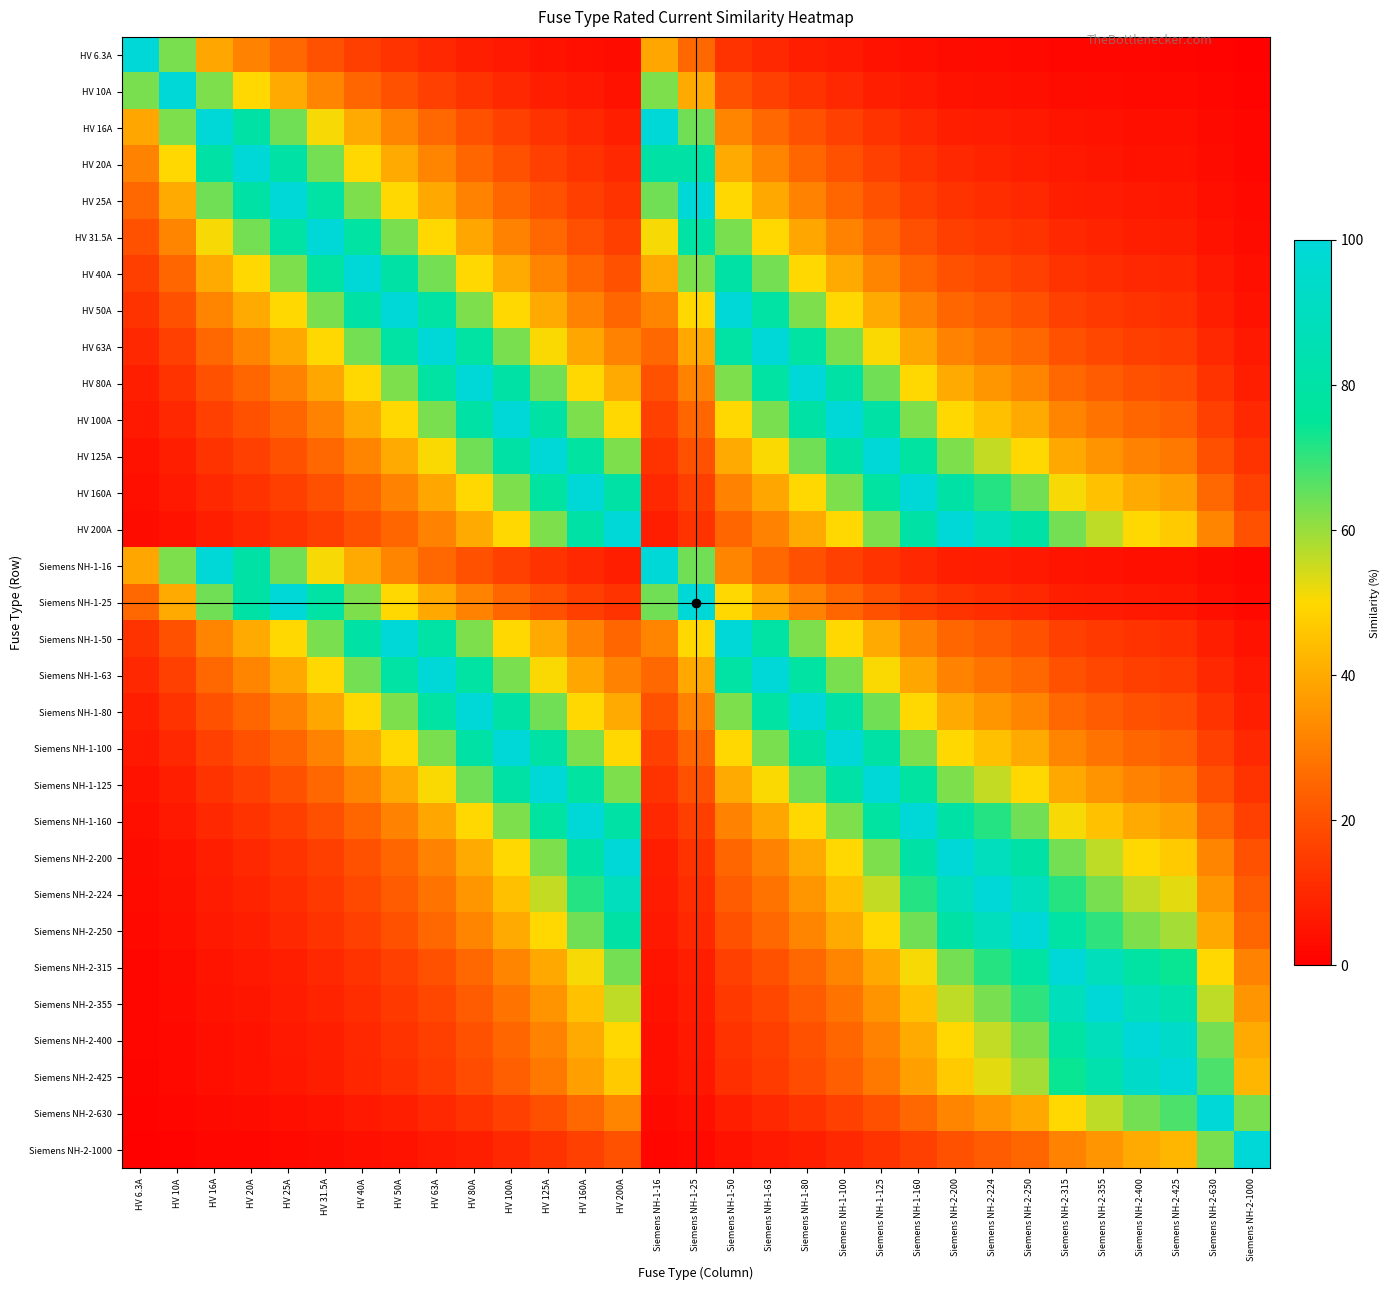

Reading left to right, list all the values displayed in this chart.

HV 6.3A: HV 6.3A=100.0	HV 10A=63.0	HV 16A=39.4	HV 20A=31.5	HV 25A=25.2	HV 31.5A=20.0	HV 40A=15.8	HV 50A=12.6	HV 63A=10.0	HV 80A=7.9	HV 100A=6.3	HV 125A=5.0	HV 160A=3.9	HV 200A=3.1	Siemens NH-1-16=39.4	Siemens NH-1-25=25.2	Siemens NH-1-50=12.6	Siemens NH-1-63=10.0	Siemens NH-1-80=7.9	Siemens NH-1-100=6.3	Siemens NH-1-125=5.0	Siemens NH-1-160=3.9	Siemens NH-2-200=3.1	Siemens NH-2-224=2.8	Siemens NH-2-250=2.5	Siemens NH-2-315=2.0	Siemens NH-2-355=1.8	Siemens NH-2-400=1.6	Siemens NH-2-425=1.5	Siemens NH-2-630=1.0	Siemens NH-2-1000=0.6
HV 10A: HV 6.3A=63.0	HV 10A=100.0	HV 16A=62.5	HV 20A=50.0	HV 25A=40.0	HV 31.5A=31.7	HV 40A=25.0	HV 50A=20.0	HV 63A=15.9	HV 80A=12.5	HV 100A=10.0	HV 125A=8.0	HV 160A=6.2	HV 200A=5.0	Siemens NH-1-16=62.5	Siemens NH-1-25=40.0	Siemens NH-1-50=20.0	Siemens NH-1-63=15.9	Siemens NH-1-80=12.5	Siemens NH-1-100=10.0	Siemens NH-1-125=8.0	Siemens NH-1-160=6.2	Siemens NH-2-200=5.0	Siemens NH-2-224=4.5	Siemens NH-2-250=4.0	Siemens NH-2-315=3.2	Siemens NH-2-355=2.8	Siemens NH-2-400=2.5	Siemens NH-2-425=2.4	Siemens NH-2-630=1.6	Siemens NH-2-1000=1.0
HV 16A: HV 6.3A=39.4	HV 10A=62.5	HV 16A=100.0	HV 20A=80.0	HV 25A=64.0	HV 31.5A=50.8	HV 40A=40.0	HV 50A=32.0	HV 63A=25.4	HV 80A=20.0	HV 100A=16.0	HV 125A=12.8	HV 160A=10.0	HV 200A=8.0	Siemens NH-1-16=100.0	Siemens NH-1-25=64.0	Siemens NH-1-50=32.0	Siemens NH-1-63=25.4	Siemens NH-1-80=20.0	Siemens NH-1-100=16.0	Siemens NH-1-125=12.8	Siemens NH-1-160=10.0	Siemens NH-2-200=8.0	Siemens NH-2-224=7.1	Siemens NH-2-250=6.4	Siemens NH-2-315=5.1	Siemens NH-2-355=4.5	Siemens NH-2-400=4.0	Siemens NH-2-425=3.8	Siemens NH-2-630=2.5	Siemens NH-2-1000=1.6
HV 20A: HV 6.3A=31.5	HV 10A=50.0	HV 16A=80.0	HV 20A=100.0	HV 25A=80.0	HV 31.5A=63.5	HV 40A=50.0	HV 50A=40.0	HV 63A=31.7	HV 80A=25.0	HV 100A=20.0	HV 125A=16.0	HV 160A=12.5	HV 200A=10.0	Siemens NH-1-16=80.0	Siemens NH-1-25=80.0	Siemens NH-1-50=40.0	Siemens NH-1-63=31.7	Siemens NH-1-80=25.0	Siemens NH-1-100=20.0	Siemens NH-1-125=16.0	Siemens NH-1-160=12.5	Siemens NH-2-200=10.0	Siemens NH-2-224=8.9	Siemens NH-2-250=8.0	Siemens NH-2-315=6.3	Siemens NH-2-355=5.6	Siemens NH-2-400=5.0	Siemens NH-2-425=4.7	Siemens NH-2-630=3.2	Siemens NH-2-1000=2.0
HV 25A: HV 6.3A=25.2	HV 10A=40.0	HV 16A=64.0	HV 20A=80.0	HV 25A=100.0	HV 31.5A=79.4	HV 40A=62.5	HV 50A=50.0	HV 63A=39.7	HV 80A=31.2	HV 100A=25.0	HV 125A=20.0	HV 160A=15.6	HV 200A=12.5	Siemens NH-1-16=64.0	Siemens NH-1-25=100.0	Siemens NH-1-50=50.0	Siemens NH-1-63=39.7	Siemens NH-1-80=31.2	Siemens NH-1-100=25.0	Siemens NH-1-125=20.0	Siemens NH-1-160=15.6	Siemens NH-2-200=12.5	Siemens NH-2-224=11.2	Siemens NH-2-250=10.0	Siemens NH-2-315=7.9	Siemens NH-2-355=7.0	Siemens NH-2-400=6.2	Siemens NH-2-425=5.9	Siemens NH-2-630=4.0	Siemens NH-2-1000=2.5
HV 31.5A: HV 6.3A=20.0	HV 10A=31.7	HV 16A=50.8	HV 20A=63.5	HV 25A=79.4	HV 31.5A=100.0	HV 40A=78.8	HV 50A=63.0	HV 63A=50.0	HV 80A=39.4	HV 100A=31.5	HV 125A=25.2	HV 160A=19.7	HV 200A=15.8	Siemens NH-1-16=50.8	Siemens NH-1-25=79.4	Siemens NH-1-50=63.0	Siemens NH-1-63=50.0	Siemens NH-1-80=39.4	Siemens NH-1-100=31.5	Siemens NH-1-125=25.2	Siemens NH-1-160=19.7	Siemens NH-2-200=15.8	Siemens NH-2-224=14.1	Siemens NH-2-250=12.6	Siemens NH-2-315=10.0	Siemens NH-2-355=8.9	Siemens NH-2-400=7.9	Siemens NH-2-425=7.4	Siemens NH-2-630=5.0	Siemens NH-2-1000=3.1
HV 40A: HV 6.3A=15.8	HV 10A=25.0	HV 16A=40.0	HV 20A=50.0	HV 25A=62.5	HV 31.5A=78.8	HV 40A=100.0	HV 50A=80.0	HV 63A=63.5	HV 80A=50.0	HV 100A=40.0	HV 125A=32.0	HV 160A=25.0	HV 200A=20.0	Siemens NH-1-16=40.0	Siemens NH-1-25=62.5	Siemens NH-1-50=80.0	Siemens NH-1-63=63.5	Siemens NH-1-80=50.0	Siemens NH-1-100=40.0	Siemens NH-1-125=32.0	Siemens NH-1-160=25.0	Siemens NH-2-200=20.0	Siemens NH-2-224=17.9	Siemens NH-2-250=16.0	Siemens NH-2-315=12.7	Siemens NH-2-355=11.3	Siemens NH-2-400=10.0	Siemens NH-2-425=9.4	Siemens NH-2-630=6.3	Siemens NH-2-1000=4.0
HV 50A: HV 6.3A=12.6	HV 10A=20.0	HV 16A=32.0	HV 20A=40.0	HV 25A=50.0	HV 31.5A=63.0	HV 40A=80.0	HV 50A=100.0	HV 63A=79.4	HV 80A=62.5	HV 100A=50.0	HV 125A=40.0	HV 160A=31.2	HV 200A=25.0	Siemens NH-1-16=32.0	Siemens NH-1-25=50.0	Siemens NH-1-50=100.0	Siemens NH-1-63=79.4	Siemens NH-1-80=62.5	Siemens NH-1-100=50.0	Siemens NH-1-125=40.0	Siemens NH-1-160=31.2	Siemens NH-2-200=25.0	Siemens NH-2-224=22.3	Siemens NH-2-250=20.0	Siemens NH-2-315=15.9	Siemens NH-2-355=14.1	Siemens NH-2-400=12.5	Siemens NH-2-425=11.8	Siemens NH-2-630=7.9	Siemens NH-2-1000=5.0
HV 63A: HV 6.3A=10.0	HV 10A=15.9	HV 16A=25.4	HV 20A=31.7	HV 25A=39.7	HV 31.5A=50.0	HV 40A=63.5	HV 50A=79.4	HV 63A=100.0	HV 80A=78.8	HV 100A=63.0	HV 125A=50.4	HV 160A=39.4	HV 200A=31.5	Siemens NH-1-16=25.4	Siemens NH-1-25=39.7	Siemens NH-1-50=79.4	Siemens NH-1-63=100.0	Siemens NH-1-80=78.8	Siemens NH-1-100=63.0	Siemens NH-1-125=50.4	Siemens NH-1-160=39.4	Siemens NH-2-200=31.5	Siemens NH-2-224=28.1	Siemens NH-2-250=25.2	Siemens NH-2-315=20.0	Siemens NH-2-355=17.7	Siemens NH-2-400=15.8	Siemens NH-2-425=14.8	Siemens NH-2-630=10.0	Siemens NH-2-1000=6.3
HV 80A: HV 6.3A=7.9	HV 10A=12.5	HV 16A=20.0	HV 20A=25.0	HV 25A=31.2	HV 31.5A=39.4	HV 40A=50.0	HV 50A=62.5	HV 63A=78.8	HV 80A=100.0	HV 100A=80.0	HV 125A=64.0	HV 160A=50.0	HV 200A=40.0	Siemens NH-1-16=20.0	Siemens NH-1-25=31.2	Siemens NH-1-50=62.5	Siemens NH-1-63=78.8	Siemens NH-1-80=100.0	Siemens NH-1-100=80.0	Siemens NH-1-125=64.0	Siemens NH-1-160=50.0	Siemens NH-2-200=40.0	Siemens NH-2-224=35.7	Siemens NH-2-250=32.0	Siemens NH-2-315=25.4	Siemens NH-2-355=22.5	Siemens NH-2-400=20.0	Siemens NH-2-425=18.8	Siemens NH-2-630=12.7	Siemens NH-2-1000=8.0
HV 100A: HV 6.3A=6.3	HV 10A=10.0	HV 16A=16.0	HV 20A=20.0	HV 25A=25.0	HV 31.5A=31.5	HV 40A=40.0	HV 50A=50.0	HV 63A=63.0	HV 80A=80.0	HV 100A=100.0	HV 125A=80.0	HV 160A=62.5	HV 200A=50.0	Siemens NH-1-16=16.0	Siemens NH-1-25=25.0	Siemens NH-1-50=50.0	Siemens NH-1-63=63.0	Siemens NH-1-80=80.0	Siemens NH-1-100=100.0	Siemens NH-1-125=80.0	Siemens NH-1-160=62.5	Siemens NH-2-200=50.0	Siemens NH-2-224=44.6	Siemens NH-2-250=40.0	Siemens NH-2-315=31.7	Siemens NH-2-355=28.2	Siemens NH-2-400=25.0	Siemens NH-2-425=23.5	Siemens NH-2-630=15.9	Siemens NH-2-1000=10.0
HV 125A: HV 6.3A=5.0	HV 10A=8.0	HV 16A=12.8	HV 20A=16.0	HV 25A=20.0	HV 31.5A=25.2	HV 40A=32.0	HV 50A=40.0	HV 63A=50.4	HV 80A=64.0	HV 100A=80.0	HV 125A=100.0	HV 160A=78.1	HV 200A=62.5	Siemens NH-1-16=12.8	Siemens NH-1-25=20.0	Siemens NH-1-50=40.0	Siemens NH-1-63=50.4	Siemens NH-1-80=64.0	Siemens NH-1-100=80.0	Siemens NH-1-125=100.0	Siemens NH-1-160=78.1	Siemens NH-2-200=62.5	Siemens NH-2-224=55.8	Siemens NH-2-250=50.0	Siemens NH-2-315=39.7	Siemens NH-2-355=35.2	Siemens NH-2-400=31.2	Siemens NH-2-425=29.4	Siemens NH-2-630=19.8	Siemens NH-2-1000=12.5
HV 160A: HV 6.3A=3.9	HV 10A=6.2	HV 16A=10.0	HV 20A=12.5	HV 25A=15.6	HV 31.5A=19.7	HV 40A=25.0	HV 50A=31.2	HV 63A=39.4	HV 80A=50.0	HV 100A=62.5	HV 125A=78.1	HV 160A=100.0	HV 200A=80.0	Siemens NH-1-16=10.0	Siemens NH-1-25=15.6	Siemens NH-1-50=31.2	Siemens NH-1-63=39.4	Siemens NH-1-80=50.0	Siemens NH-1-100=62.5	Siemens NH-1-125=78.1	Siemens NH-1-160=100.0	Siemens NH-2-200=80.0	Siemens NH-2-224=71.4	Siemens NH-2-250=64.0	Siemens NH-2-315=50.8	Siemens NH-2-355=45.1	Siemens NH-2-400=40.0	Siemens NH-2-425=37.6	Siemens NH-2-630=25.4	Siemens NH-2-1000=16.0
HV 200A: HV 6.3A=3.1	HV 10A=5.0	HV 16A=8.0	HV 20A=10.0	HV 25A=12.5	HV 31.5A=15.8	HV 40A=20.0	HV 50A=25.0	HV 63A=31.5	HV 80A=40.0	HV 100A=50.0	HV 125A=62.5	HV 160A=80.0	HV 200A=100.0	Siemens NH-1-16=8.0	Siemens NH-1-25=12.5	Siemens NH-1-50=25.0	Siemens NH-1-63=31.5	Siemens NH-1-80=40.0	Siemens NH-1-100=50.0	Siemens NH-1-125=62.5	Siemens NH-1-160=80.0	Siemens NH-2-200=100.0	Siemens NH-2-224=89.3	Siemens NH-2-250=80.0	Siemens NH-2-315=63.5	Siemens NH-2-355=56.3	Siemens NH-2-400=50.0	Siemens NH-2-425=47.1	Siemens NH-2-630=31.7	Siemens NH-2-1000=20.0
Siemens NH-1-16: HV 6.3A=39.4	HV 10A=62.5	HV 16A=100.0	HV 20A=80.0	HV 25A=64.0	HV 31.5A=50.8	HV 40A=40.0	HV 50A=32.0	HV 63A=25.4	HV 80A=20.0	HV 100A=16.0	HV 125A=12.8	HV 160A=10.0	HV 200A=8.0	Siemens NH-1-16=100.0	Siemens NH-1-25=64.0	Siemens NH-1-50=32.0	Siemens NH-1-63=25.4	Siemens NH-1-80=20.0	Siemens NH-1-100=16.0	Siemens NH-1-125=12.8	Siemens NH-1-160=10.0	Siemens NH-2-200=8.0	Siemens NH-2-224=7.1	Siemens NH-2-250=6.4	Siemens NH-2-315=5.1	Siemens NH-2-355=4.5	Siemens NH-2-400=4.0	Siemens NH-2-425=3.8	Siemens NH-2-630=2.5	Siemens NH-2-1000=1.6
Siemens NH-1-25: HV 6.3A=25.2	HV 10A=40.0	HV 16A=64.0	HV 20A=80.0	HV 25A=100.0	HV 31.5A=79.4	HV 40A=62.5	HV 50A=50.0	HV 63A=39.7	HV 80A=31.2	HV 100A=25.0	HV 125A=20.0	HV 160A=15.6	HV 200A=12.5	Siemens NH-1-16=64.0	Siemens NH-1-25=100.0	Siemens NH-1-50=50.0	Siemens NH-1-63=39.7	Siemens NH-1-80=31.2	Siemens NH-1-100=25.0	Siemens NH-1-125=20.0	Siemens NH-1-160=15.6	Siemens NH-2-200=12.5	Siemens NH-2-224=11.2	Siemens NH-2-250=10.0	Siemens NH-2-315=7.9	Siemens NH-2-355=7.0	Siemens NH-2-400=6.2	Siemens NH-2-425=5.9	Siemens NH-2-630=4.0	Siemens NH-2-1000=2.5
Siemens NH-1-50: HV 6.3A=12.6	HV 10A=20.0	HV 16A=32.0	HV 20A=40.0	HV 25A=50.0	HV 31.5A=63.0	HV 40A=80.0	HV 50A=100.0	HV 63A=79.4	HV 80A=62.5	HV 100A=50.0	HV 125A=40.0	HV 160A=31.2	HV 200A=25.0	Siemens NH-1-16=32.0	Siemens NH-1-25=50.0	Siemens NH-1-50=100.0	Siemens NH-1-63=79.4	Siemens NH-1-80=62.5	Siemens NH-1-100=50.0	Siemens NH-1-125=40.0	Siemens NH-1-160=31.2	Siemens NH-2-200=25.0	Siemens NH-2-224=22.3	Siemens NH-2-250=20.0	Siemens NH-2-315=15.9	Siemens NH-2-355=14.1	Siemens NH-2-400=12.5	Siemens NH-2-425=11.8	Siemens NH-2-630=7.9	Siemens NH-2-1000=5.0
Siemens NH-1-63: HV 6.3A=10.0	HV 10A=15.9	HV 16A=25.4	HV 20A=31.7	HV 25A=39.7	HV 31.5A=50.0	HV 40A=63.5	HV 50A=79.4	HV 63A=100.0	HV 80A=78.8	HV 100A=63.0	HV 125A=50.4	HV 160A=39.4	HV 200A=31.5	Siemens NH-1-16=25.4	Siemens NH-1-25=39.7	Siemens NH-1-50=79.4	Siemens NH-1-63=100.0	Siemens NH-1-80=78.8	Siemens NH-1-100=63.0	Siemens NH-1-125=50.4	Siemens NH-1-160=39.4	Siemens NH-2-200=31.5	Siemens NH-2-224=28.1	Siemens NH-2-250=25.2	Siemens NH-2-315=20.0	Siemens NH-2-355=17.7	Siemens NH-2-400=15.8	Siemens NH-2-425=14.8	Siemens NH-2-630=10.0	Siemens NH-2-1000=6.3
Siemens NH-1-80: HV 6.3A=7.9	HV 10A=12.5	HV 16A=20.0	HV 20A=25.0	HV 25A=31.2	HV 31.5A=39.4	HV 40A=50.0	HV 50A=62.5	HV 63A=78.8	HV 80A=100.0	HV 100A=80.0	HV 125A=64.0	HV 160A=50.0	HV 200A=40.0	Siemens NH-1-16=20.0	Siemens NH-1-25=31.2	Siemens NH-1-50=62.5	Siemens NH-1-63=78.8	Siemens NH-1-80=100.0	Siemens NH-1-100=80.0	Siemens NH-1-125=64.0	Siemens NH-1-160=50.0	Siemens NH-2-200=40.0	Siemens NH-2-224=35.7	Siemens NH-2-250=32.0	Siemens NH-2-315=25.4	Siemens NH-2-355=22.5	Siemens NH-2-400=20.0	Siemens NH-2-425=18.8	Siemens NH-2-630=12.7	Siemens NH-2-1000=8.0
Siemens NH-1-100: HV 6.3A=6.3	HV 10A=10.0	HV 16A=16.0	HV 20A=20.0	HV 25A=25.0	HV 31.5A=31.5	HV 40A=40.0	HV 50A=50.0	HV 63A=63.0	HV 80A=80.0	HV 100A=100.0	HV 125A=80.0	HV 160A=62.5	HV 200A=50.0	Siemens NH-1-16=16.0	Siemens NH-1-25=25.0	Siemens NH-1-50=50.0	Siemens NH-1-63=63.0	Siemens NH-1-80=80.0	Siemens NH-1-100=100.0	Siemens NH-1-125=80.0	Siemens NH-1-160=62.5	Siemens NH-2-200=50.0	Siemens NH-2-224=44.6	Siemens NH-2-250=40.0	Siemens NH-2-315=31.7	Siemens NH-2-355=28.2	Siemens NH-2-400=25.0	Siemens NH-2-425=23.5	Siemens NH-2-630=15.9	Siemens NH-2-1000=10.0
Siemens NH-1-125: HV 6.3A=5.0	HV 10A=8.0	HV 16A=12.8	HV 20A=16.0	HV 25A=20.0	HV 31.5A=25.2	HV 40A=32.0	HV 50A=40.0	HV 63A=50.4	HV 80A=64.0	HV 100A=80.0	HV 125A=100.0	HV 160A=78.1	HV 200A=62.5	Siemens NH-1-16=12.8	Siemens NH-1-25=20.0	Siemens NH-1-50=40.0	Siemens NH-1-63=50.4	Siemens NH-1-80=64.0	Siemens NH-1-100=80.0	Siemens NH-1-125=100.0	Siemens NH-1-160=78.1	Siemens NH-2-200=62.5	Siemens NH-2-224=55.8	Siemens NH-2-250=50.0	Siemens NH-2-315=39.7	Siemens NH-2-355=35.2	Siemens NH-2-400=31.2	Siemens NH-2-425=29.4	Siemens NH-2-630=19.8	Siemens NH-2-1000=12.5
Siemens NH-1-160: HV 6.3A=3.9	HV 10A=6.2	HV 16A=10.0	HV 20A=12.5	HV 25A=15.6	HV 31.5A=19.7	HV 40A=25.0	HV 50A=31.2	HV 63A=39.4	HV 80A=50.0	HV 100A=62.5	HV 125A=78.1	HV 160A=100.0	HV 200A=80.0	Siemens NH-1-16=10.0	Siemens NH-1-25=15.6	Siemens NH-1-50=31.2	Siemens NH-1-63=39.4	Siemens NH-1-80=50.0	Siemens NH-1-100=62.5	Siemens NH-1-125=78.1	Siemens NH-1-160=100.0	Siemens NH-2-200=80.0	Siemens NH-2-224=71.4	Siemens NH-2-250=64.0	Siemens NH-2-315=50.8	Siemens NH-2-355=45.1	Siemens NH-2-400=40.0	Siemens NH-2-425=37.6	Siemens NH-2-630=25.4	Siemens NH-2-1000=16.0
Siemens NH-2-200: HV 6.3A=3.1	HV 10A=5.0	HV 16A=8.0	HV 20A=10.0	HV 25A=12.5	HV 31.5A=15.8	HV 40A=20.0	HV 50A=25.0	HV 63A=31.5	HV 80A=40.0	HV 100A=50.0	HV 125A=62.5	HV 160A=80.0	HV 200A=100.0	Siemens NH-1-16=8.0	Siemens NH-1-25=12.5	Siemens NH-1-50=25.0	Siemens NH-1-63=31.5	Siemens NH-1-80=40.0	Siemens NH-1-100=50.0	Siemens NH-1-125=62.5	Siemens NH-1-160=80.0	Siemens NH-2-200=100.0	Siemens NH-2-224=89.3	Siemens NH-2-250=80.0	Siemens NH-2-315=63.5	Siemens NH-2-355=56.3	Siemens NH-2-400=50.0	Siemens NH-2-425=47.1	Siemens NH-2-630=31.7	Siemens NH-2-1000=20.0
Siemens NH-2-224: HV 6.3A=2.8	HV 10A=4.5	HV 16A=7.1	HV 20A=8.9	HV 25A=11.2	HV 31.5A=14.1	HV 40A=17.9	HV 50A=22.3	HV 63A=28.1	HV 80A=35.7	HV 100A=44.6	HV 125A=55.8	HV 160A=71.4	HV 200A=89.3	Siemens NH-1-16=7.1	Siemens NH-1-25=11.2	Siemens NH-1-50=22.3	Siemens NH-1-63=28.1	Siemens NH-1-80=35.7	Siemens NH-1-100=44.6	Siemens NH-1-125=55.8	Siemens NH-1-160=71.4	Siemens NH-2-200=89.3	Siemens NH-2-224=100.0	Siemens NH-2-250=89.6	Siemens NH-2-315=71.1	Siemens NH-2-355=63.1	Siemens NH-2-400=56.0	Siemens NH-2-425=52.7	Siemens NH-2-630=35.6	Siemens NH-2-1000=22.4
Siemens NH-2-250: HV 6.3A=2.5	HV 10A=4.0	HV 16A=6.4	HV 20A=8.0	HV 25A=10.0	HV 31.5A=12.6	HV 40A=16.0	HV 50A=20.0	HV 63A=25.2	HV 80A=32.0	HV 100A=40.0	HV 125A=50.0	HV 160A=64.0	HV 200A=80.0	Siemens NH-1-16=6.4	Siemens NH-1-25=10.0	Siemens NH-1-50=20.0	Siemens NH-1-63=25.2	Siemens NH-1-80=32.0	Siemens NH-1-100=40.0	Siemens NH-1-125=50.0	Siemens NH-1-160=64.0	Siemens NH-2-200=80.0	Siemens NH-2-224=89.6	Siemens NH-2-250=100.0	Siemens NH-2-315=79.4	Siemens NH-2-355=70.4	Siemens NH-2-400=62.5	Siemens NH-2-425=58.8	Siemens NH-2-630=39.7	Siemens NH-2-1000=25.0
Siemens NH-2-315: HV 6.3A=2.0	HV 10A=3.2	HV 16A=5.1	HV 20A=6.3	HV 25A=7.9	HV 31.5A=10.0	HV 40A=12.7	HV 50A=15.9	HV 63A=20.0	HV 80A=25.4	HV 100A=31.7	HV 125A=39.7	HV 160A=50.8	HV 200A=63.5	Siemens NH-1-16=5.1	Siemens NH-1-25=7.9	Siemens NH-1-50=15.9	Siemens NH-1-63=20.0	Siemens NH-1-80=25.4	Siemens NH-1-100=31.7	Siemens NH-1-125=39.7	Siemens NH-1-160=50.8	Siemens NH-2-200=63.5	Siemens NH-2-224=71.1	Siemens NH-2-250=79.4	Siemens NH-2-315=100.0	Siemens NH-2-355=88.7	Siemens NH-2-400=78.8	Siemens NH-2-425=74.1	Siemens NH-2-630=50.0	Siemens NH-2-1000=31.5
Siemens NH-2-355: HV 6.3A=1.8	HV 10A=2.8	HV 16A=4.5	HV 20A=5.6	HV 25A=7.0	HV 31.5A=8.9	HV 40A=11.3	HV 50A=14.1	HV 63A=17.7	HV 80A=22.5	HV 100A=28.2	HV 125A=35.2	HV 160A=45.1	HV 200A=56.3	Siemens NH-1-16=4.5	Siemens NH-1-25=7.0	Siemens NH-1-50=14.1	Siemens NH-1-63=17.7	Siemens NH-1-80=22.5	Siemens NH-1-100=28.2	Siemens NH-1-125=35.2	Siemens NH-1-160=45.1	Siemens NH-2-200=56.3	Siemens NH-2-224=63.1	Siemens NH-2-250=70.4	Siemens NH-2-315=88.7	Siemens NH-2-355=100.0	Siemens NH-2-400=88.8	Siemens NH-2-425=83.5	Siemens NH-2-630=56.3	Siemens NH-2-1000=35.5
Siemens NH-2-400: HV 6.3A=1.6	HV 10A=2.5	HV 16A=4.0	HV 20A=5.0	HV 25A=6.2	HV 31.5A=7.9	HV 40A=10.0	HV 50A=12.5	HV 63A=15.8	HV 80A=20.0	HV 100A=25.0	HV 125A=31.2	HV 160A=40.0	HV 200A=50.0	Siemens NH-1-16=4.0	Siemens NH-1-25=6.2	Siemens NH-1-50=12.5	Siemens NH-1-63=15.8	Siemens NH-1-80=20.0	Siemens NH-1-100=25.0	Siemens NH-1-125=31.2	Siemens NH-1-160=40.0	Siemens NH-2-200=50.0	Siemens NH-2-224=56.0	Siemens NH-2-250=62.5	Siemens NH-2-315=78.8	Siemens NH-2-355=88.8	Siemens NH-2-400=100.0	Siemens NH-2-425=94.1	Siemens NH-2-630=63.5	Siemens NH-2-1000=40.0
Siemens NH-2-425: HV 6.3A=1.5	HV 10A=2.4	HV 16A=3.8	HV 20A=4.7	HV 25A=5.9	HV 31.5A=7.4	HV 40A=9.4	HV 50A=11.8	HV 63A=14.8	HV 80A=18.8	HV 100A=23.5	HV 125A=29.4	HV 160A=37.6	HV 200A=47.1	Siemens NH-1-16=3.8	Siemens NH-1-25=5.9	Siemens NH-1-50=11.8	Siemens NH-1-63=14.8	Siemens NH-1-80=18.8	Siemens NH-1-100=23.5	Siemens NH-1-125=29.4	Siemens NH-1-160=37.6	Siemens NH-2-200=47.1	Siemens NH-2-224=52.7	Siemens NH-2-250=58.8	Siemens NH-2-315=74.1	Siemens NH-2-355=83.5	Siemens NH-2-400=94.1	Siemens NH-2-425=100.0	Siemens NH-2-630=67.5	Siemens NH-2-1000=42.5
Siemens NH-2-630: HV 6.3A=1.0	HV 10A=1.6	HV 16A=2.5	HV 20A=3.2	HV 25A=4.0	HV 31.5A=5.0	HV 40A=6.3	HV 50A=7.9	HV 63A=10.0	HV 80A=12.7	HV 100A=15.9	HV 125A=19.8	HV 160A=25.4	HV 200A=31.7	Siemens NH-1-16=2.5	Siemens NH-1-25=4.0	Siemens NH-1-50=7.9	Siemens NH-1-63=10.0	Siemens NH-1-80=12.7	Siemens NH-1-100=15.9	Siemens NH-1-125=19.8	Siemens NH-1-160=25.4	Siemens NH-2-200=31.7	Siemens NH-2-224=35.6	Siemens NH-2-250=39.7	Siemens NH-2-315=50.0	Siemens NH-2-355=56.3	Siemens NH-2-400=63.5	Siemens NH-2-425=67.5	Siemens NH-2-630=100.0	Siemens NH-2-1000=63.0
Siemens NH-2-1000: HV 6.3A=0.6	HV 10A=1.0	HV 16A=1.6	HV 20A=2.0	HV 25A=2.5	HV 31.5A=3.1	HV 40A=4.0	HV 50A=5.0	HV 63A=6.3	HV 80A=8.0	HV 100A=10.0	HV 125A=12.5	HV 160A=16.0	HV 200A=20.0	Siemens NH-1-16=1.6	Siemens NH-1-25=2.5	Siemens NH-1-50=5.0	Siemens NH-1-63=6.3	Siemens NH-1-80=8.0	Siemens NH-1-100=10.0	Siemens NH-1-125=12.5	Siemens NH-1-160=16.0	Siemens NH-2-200=20.0	Siemens NH-2-224=22.4	Siemens NH-2-250=25.0	Siemens NH-2-315=31.5	Siemens NH-2-355=35.5	Siemens NH-2-400=40.0	Siemens NH-2-425=42.5	Siemens NH-2-630=63.0	Siemens NH-2-1000=100.0